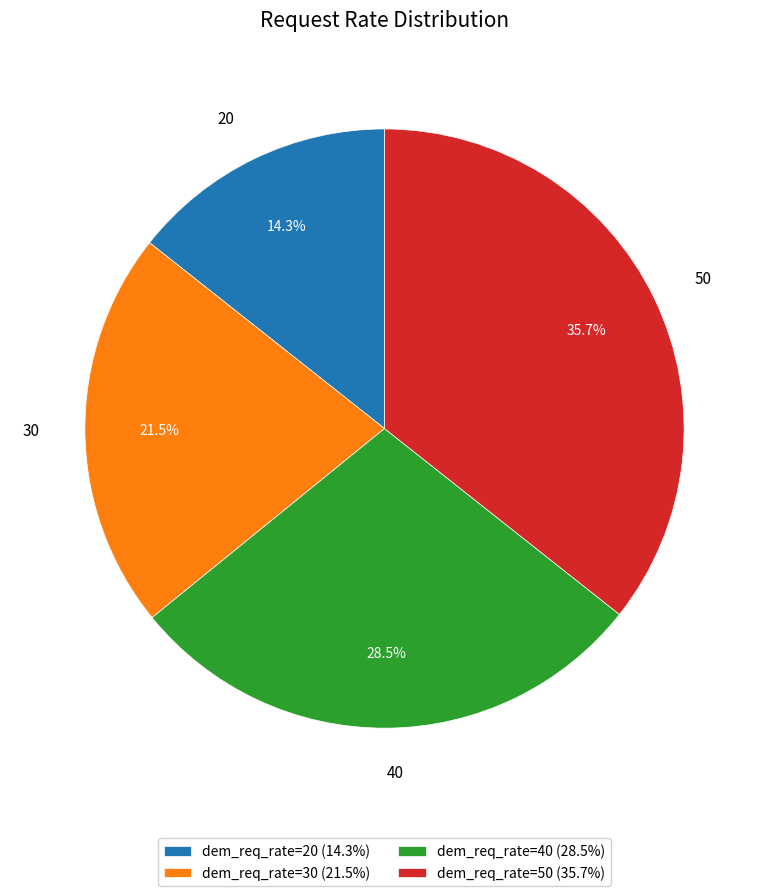

Is there any slice that represents more than half of the pie?

No